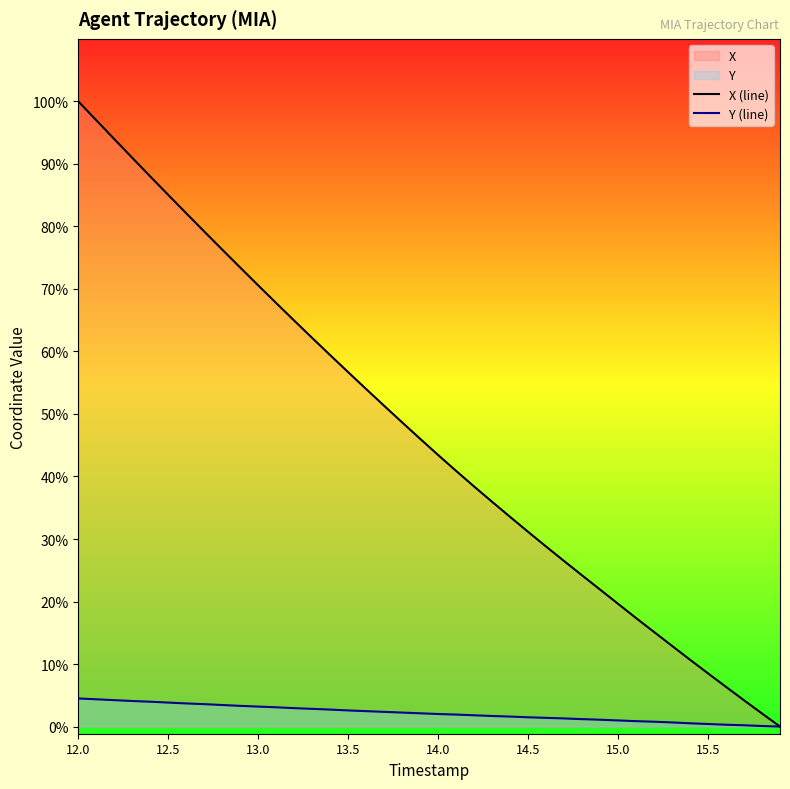

Does the chart display data point markers on the line(s)?

No